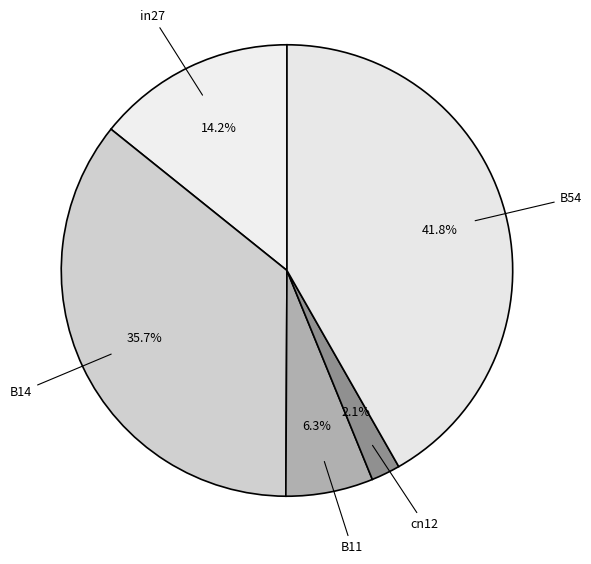

Count the number of slices in the pie.

5